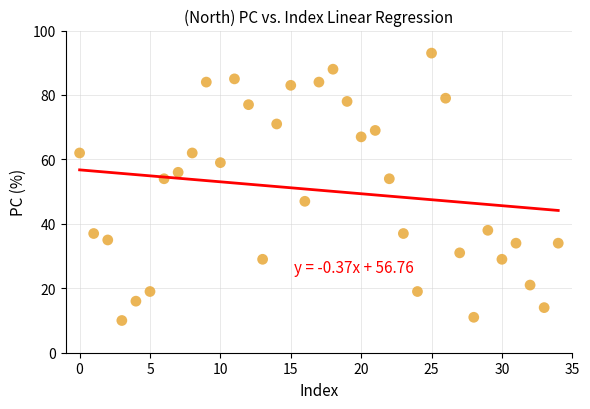

What is the range of Y values (max minus min)?

83